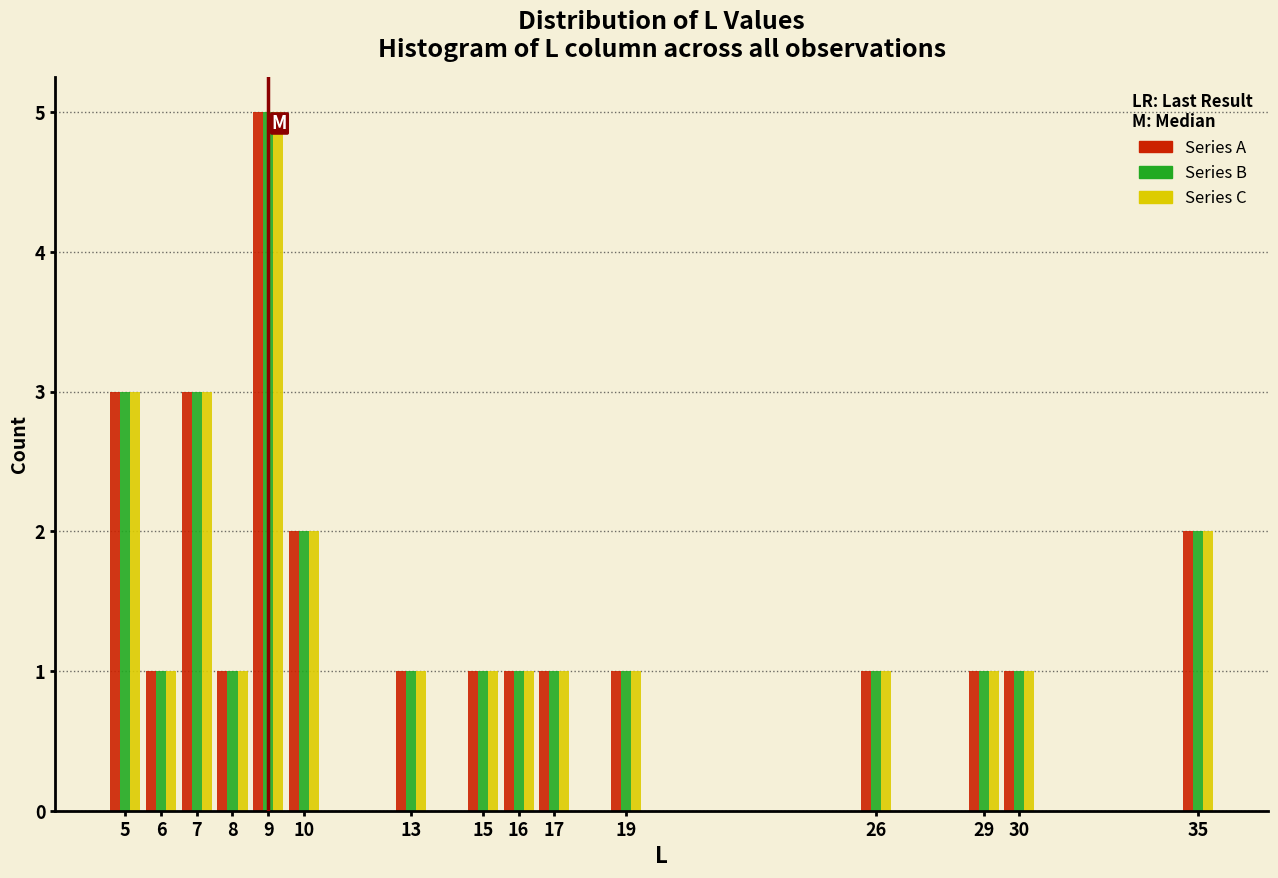

Reading left to right, list every range on the x-axis with the height of the bar of each series over it. The values are not printed on the chart, so give them approximately, as read against the axis.

4.5 to 5.5: Series A=3	Series B=3	Series C=3
5.5 to 6.5: Series A=1	Series B=1	Series C=1
6.5 to 7.5: Series A=3	Series B=3	Series C=3
7.5 to 8.5: Series A=1	Series B=1	Series C=1
8.5 to 9.5: Series A=5	Series B=5	Series C=5
9.5 to 10.5: Series A=2	Series B=2	Series C=2
10.5 to 11.5: Series A=0	Series B=0	Series C=0
11.5 to 12.5: Series A=0	Series B=0	Series C=0
12.5 to 13.5: Series A=1	Series B=1	Series C=1
13.5 to 14.5: Series A=0	Series B=0	Series C=0
14.5 to 15.5: Series A=1	Series B=1	Series C=1
15.5 to 16.5: Series A=1	Series B=1	Series C=1
16.5 to 17.5: Series A=1	Series B=1	Series C=1
17.5 to 18.5: Series A=0	Series B=0	Series C=0
18.5 to 19.5: Series A=1	Series B=1	Series C=1
19.5 to 20.5: Series A=0	Series B=0	Series C=0
20.5 to 21.5: Series A=0	Series B=0	Series C=0
21.5 to 22.5: Series A=0	Series B=0	Series C=0
22.5 to 23.5: Series A=0	Series B=0	Series C=0
23.5 to 24.5: Series A=0	Series B=0	Series C=0
24.5 to 25.5: Series A=0	Series B=0	Series C=0
25.5 to 26.5: Series A=1	Series B=1	Series C=1
26.5 to 27.5: Series A=0	Series B=0	Series C=0
27.5 to 28.5: Series A=0	Series B=0	Series C=0
28.5 to 29.5: Series A=1	Series B=1	Series C=1
29.5 to 30.5: Series A=1	Series B=1	Series C=1
30.5 to 31.5: Series A=0	Series B=0	Series C=0
31.5 to 32.5: Series A=0	Series B=0	Series C=0
32.5 to 33.5: Series A=0	Series B=0	Series C=0
33.5 to 34.5: Series A=0	Series B=0	Series C=0
34.5 to 35.5: Series A=2	Series B=2	Series C=2